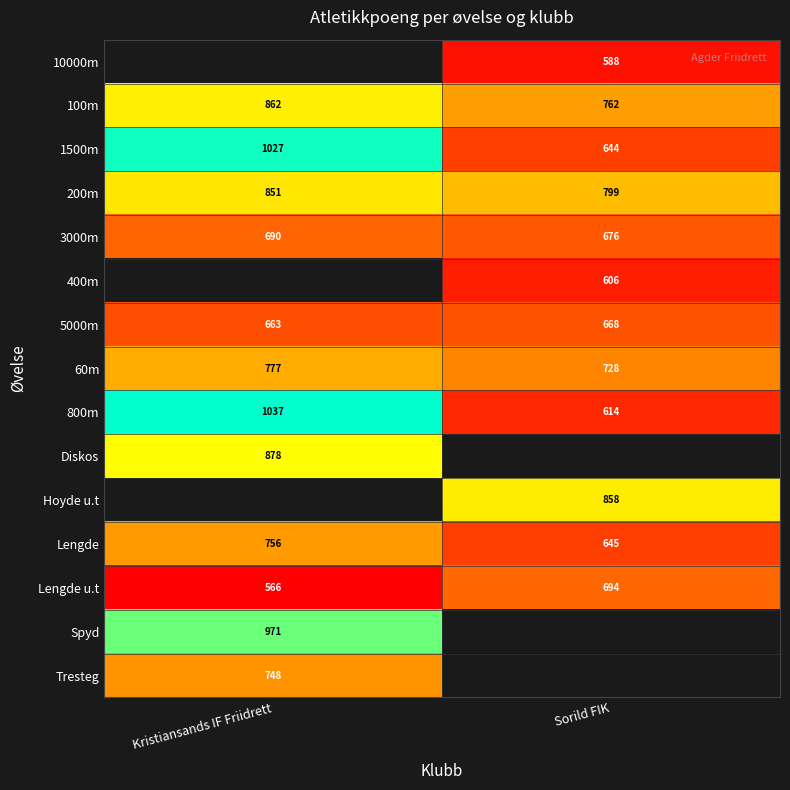

What is the average value of the Lengde u.t series?

630